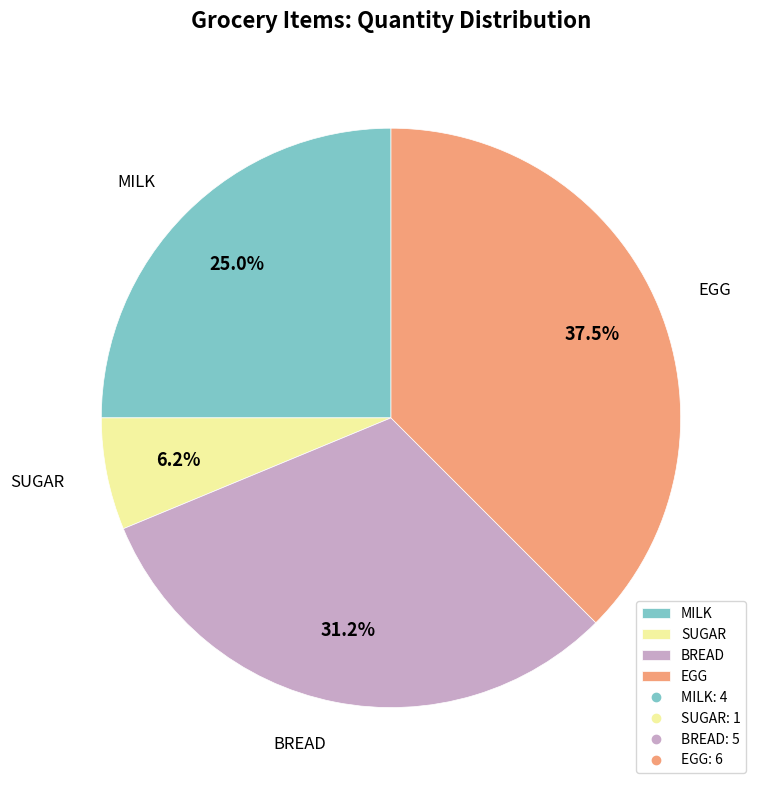

Is the sum of SUGAR and MILK greater than half?

No